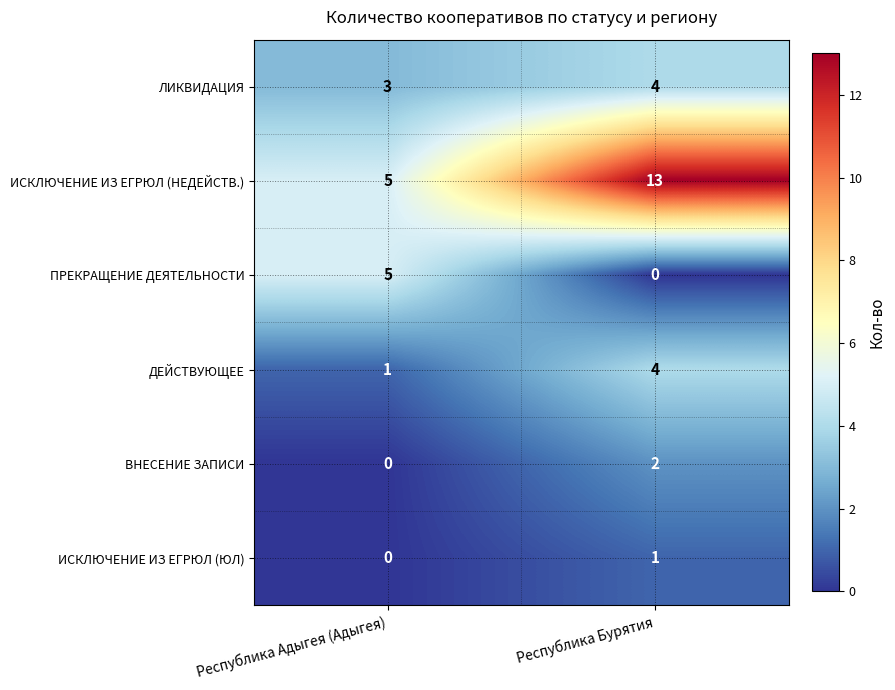

True or false: ИСКЛЮЧЕНИЕ ИЗ ЕГРЮЛ (ЮЛ) has a value of 0 at Республика Адыгея (Адыгея).

True